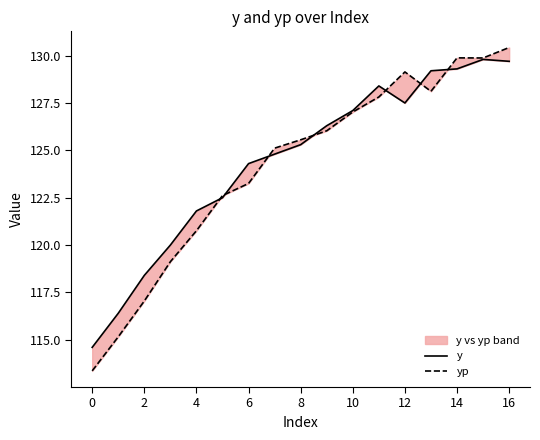

What is the average value of the y series?

124.4